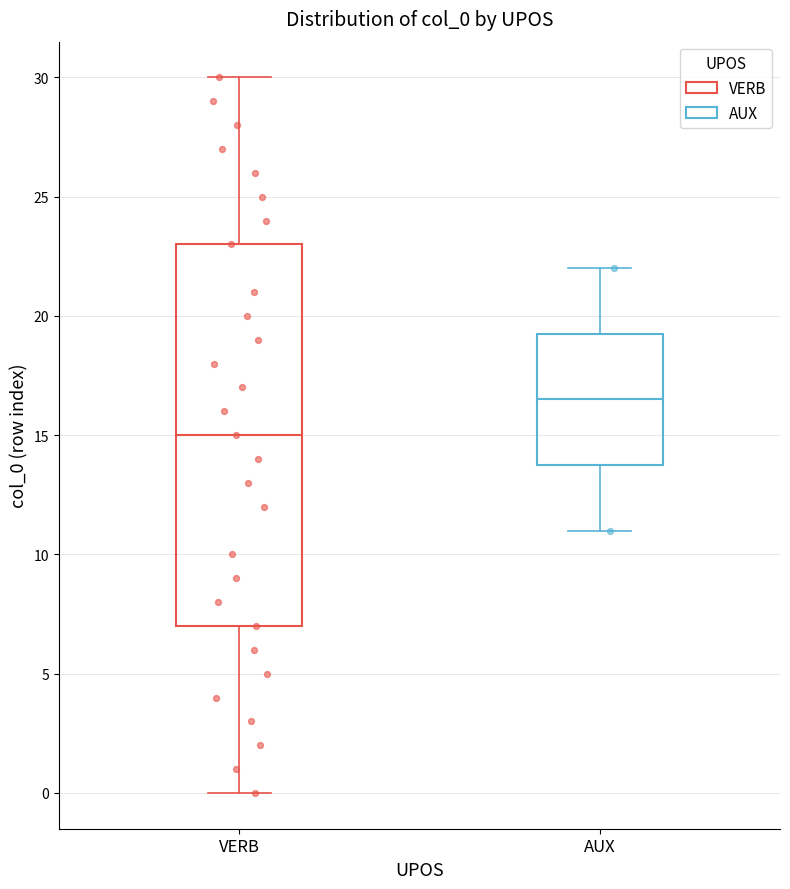

Reading left to right, read every box against the y-axis: the position of its median line, the range the box covers, and the ends of its whiskers. The values are not printed on the chart, so give them approximately, as read against the axis.

VERB: median 15.0, box 7.0 to 23.0, whiskers 0.0 to 30.0
AUX: median 16.5, box 14.0 to 19.5, whiskers 11.0 to 22.0